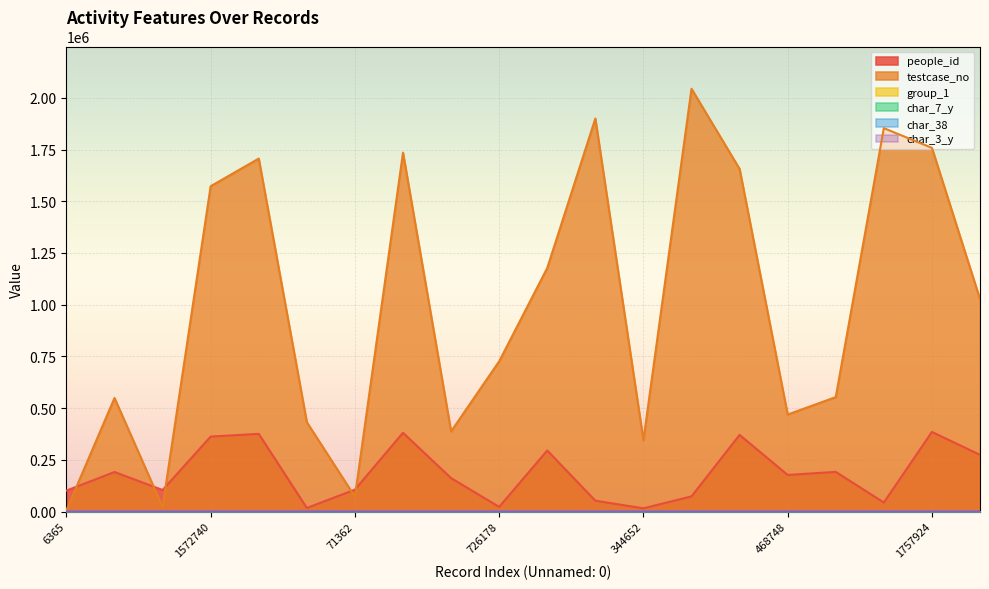

What is the value of the char_3_y point at the 8th from the left?

10